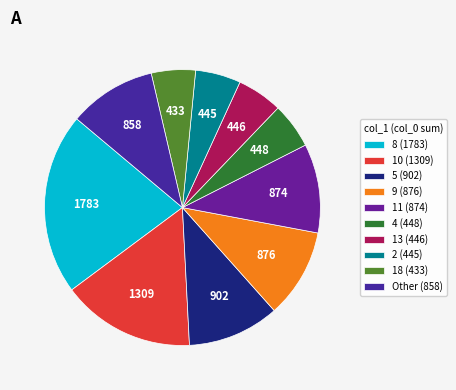

How many slices are in this pie chart?

10